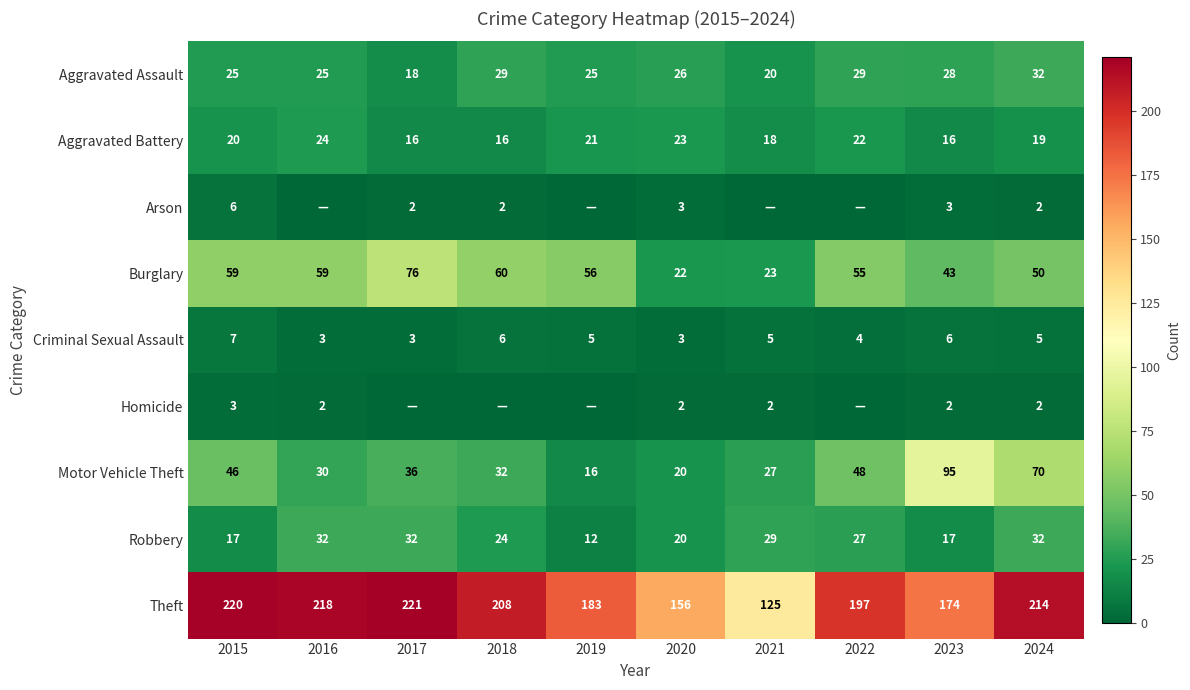

What is the total value across all series at 2019?

318